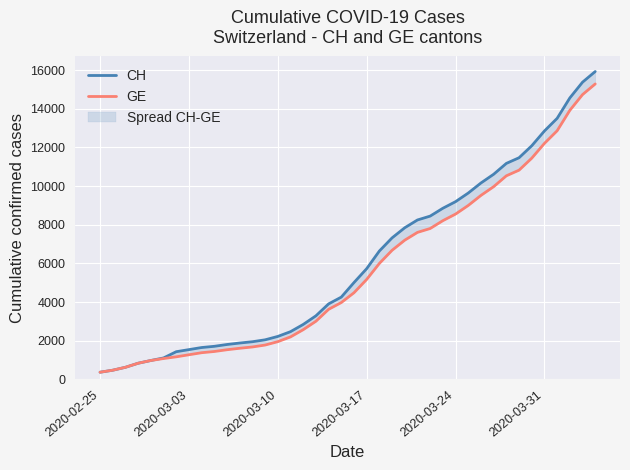

Reading right to left, list all the values displayed in this chart.

CH: 15926	15375	14561	13505	12852	12086	11467	11175	10613	10162	9642	9196	8855	8449	8249	7847	7323	6644	5731	5012	4259	3908	3291	2845	2472	2226	2051	1952	1885	1809	1715	1652	1544	1436	1113	981	840	630	479	375
GE: 15284	14733	13919	12863	12210	11444	10825	10533	9971	9520	9000	8554	8213	7807	7607	7205	6681	6002	5174	4485	3978	3627	3010	2574	2201	1955	1780	1681	1614	1538	1447	1384	1278	1171	1083	981	840	630	479	375